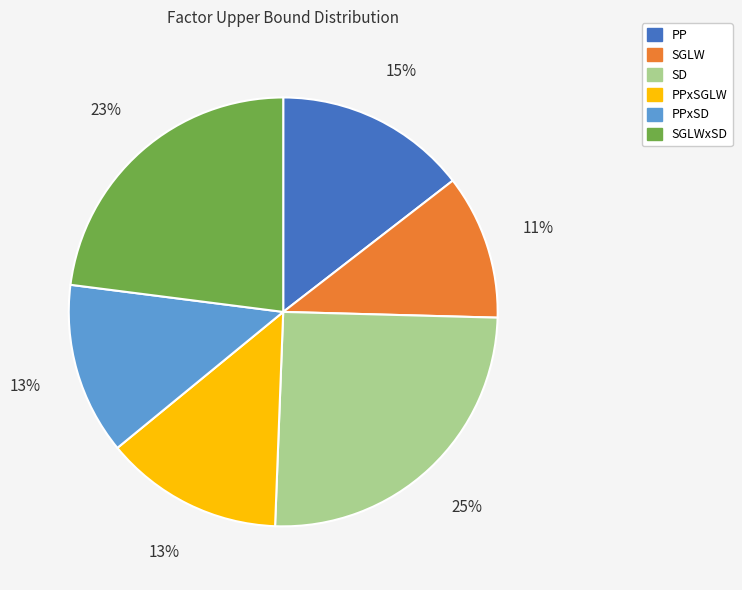

Is there any slice that represents more than half of the pie?

No